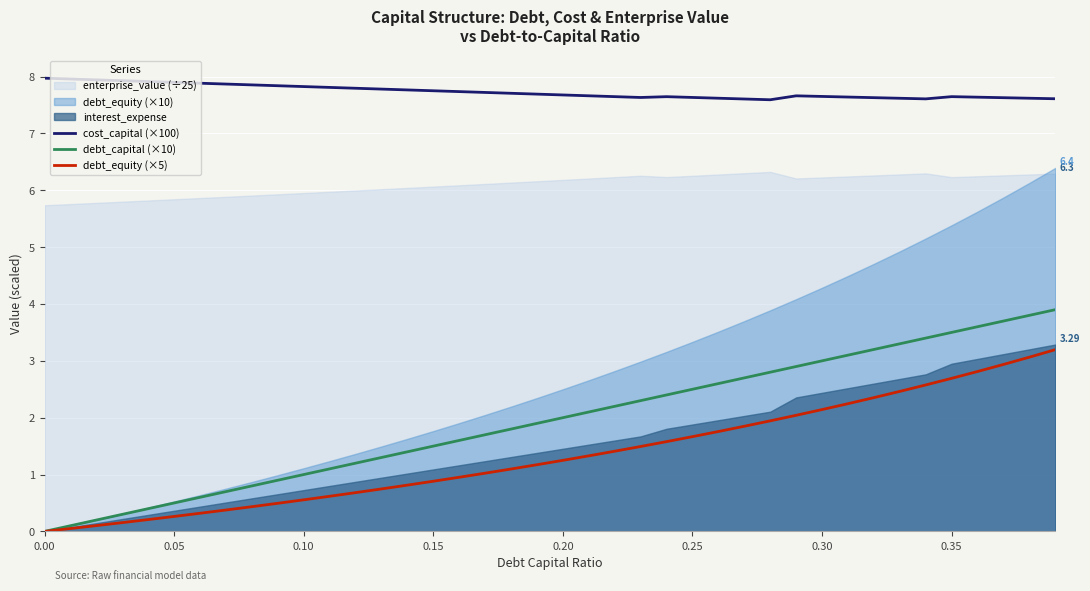

True or false: debt_capital (×10) and debt_equity (×5) intersect in this chart.

False